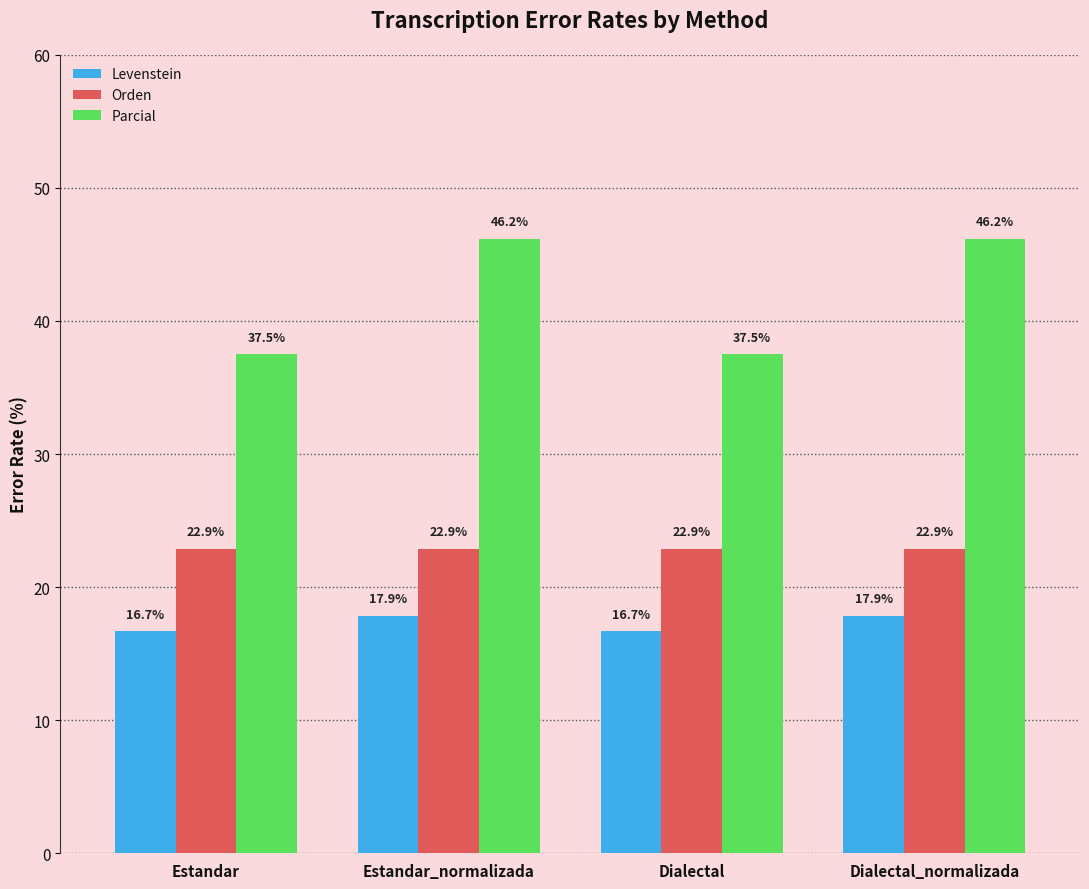

Which series has the largest total across all categories?

Parcial